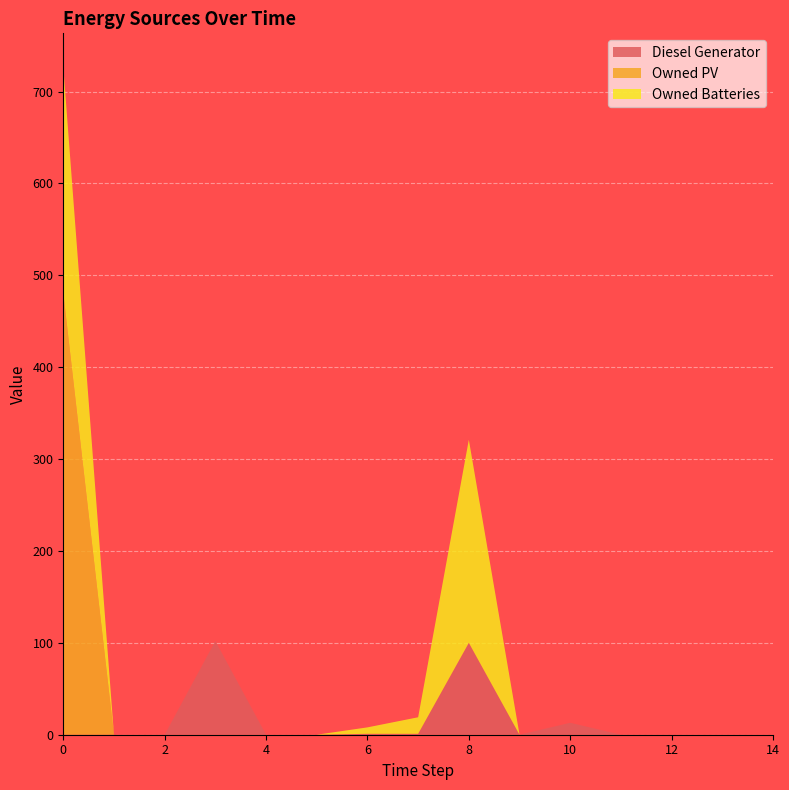

Reading left to right, extract all data points from this chart.

Diesel Generator: 0=0	1=0	2=0	3=102	4=0	5=0	6=1	7=1	8=100	9=0	10=13	11=0	12=0	13=0	14=0
Owned PV: 0=481	1=0	2=0	3=0	4=0	5=0	6=0	7=0	8=0	9=0	10=0	11=0	12=0	13=0	14=0
Owned Batteries: 0=246	1=0	2=0	3=0	4=0	5=0	6=7	7=18	8=221	9=0	10=0	11=0	12=0	13=0	14=0